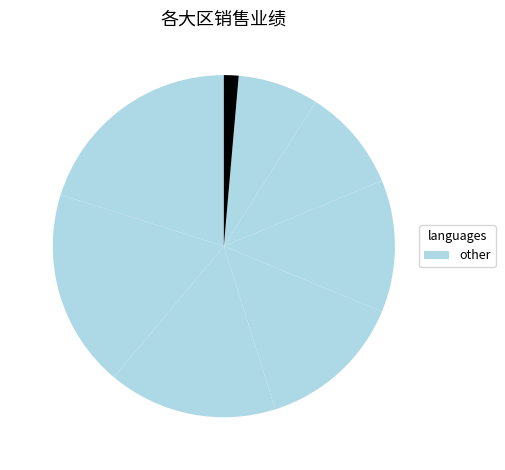

How many slices are in this pie chart?

8